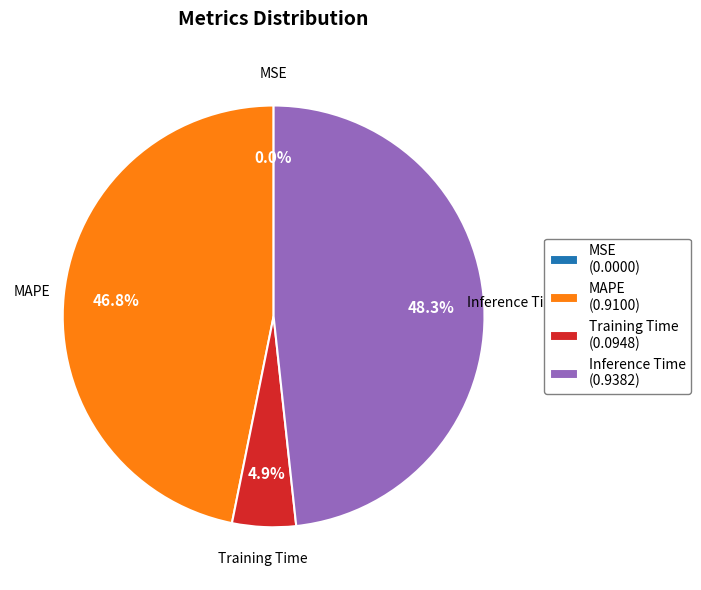

Which has a higher value, Training Time (0.0948) or Inference Time (0.9382)?

Inference Time (0.9382)